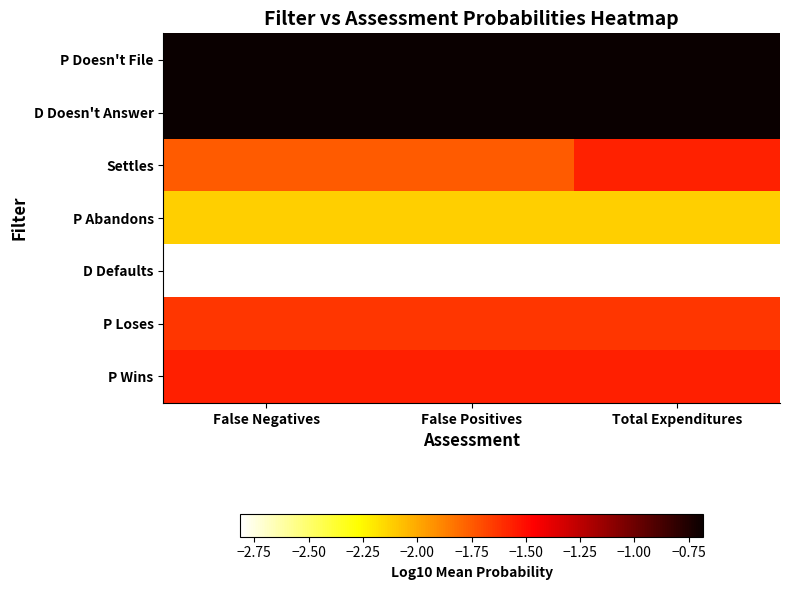

How many series are shown in this chart?

7